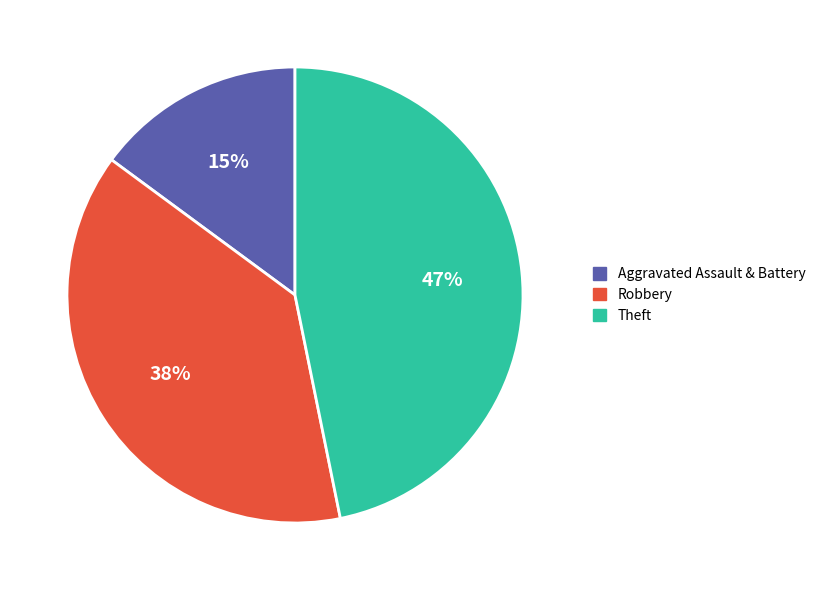

What is the smallest slice in the pie chart?

Aggravated Assault & Battery